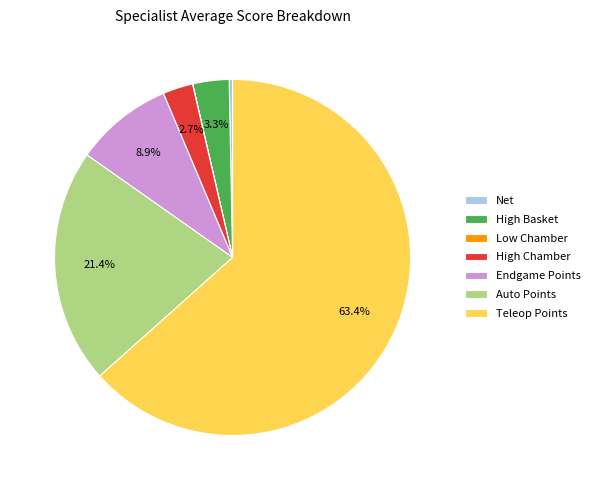

What is the largest slice in the pie chart?

Teleop Points